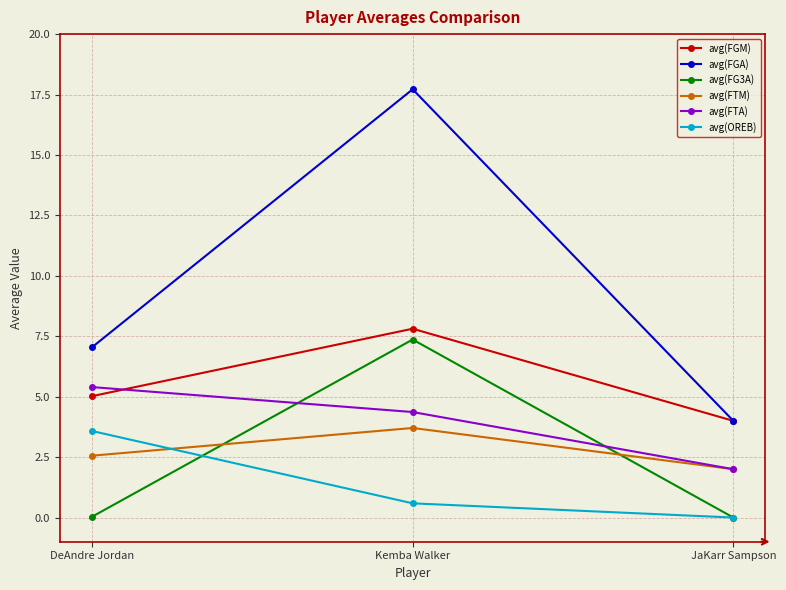

Where does the avg(FTA) series first go above 4?

DeAndre Jordan